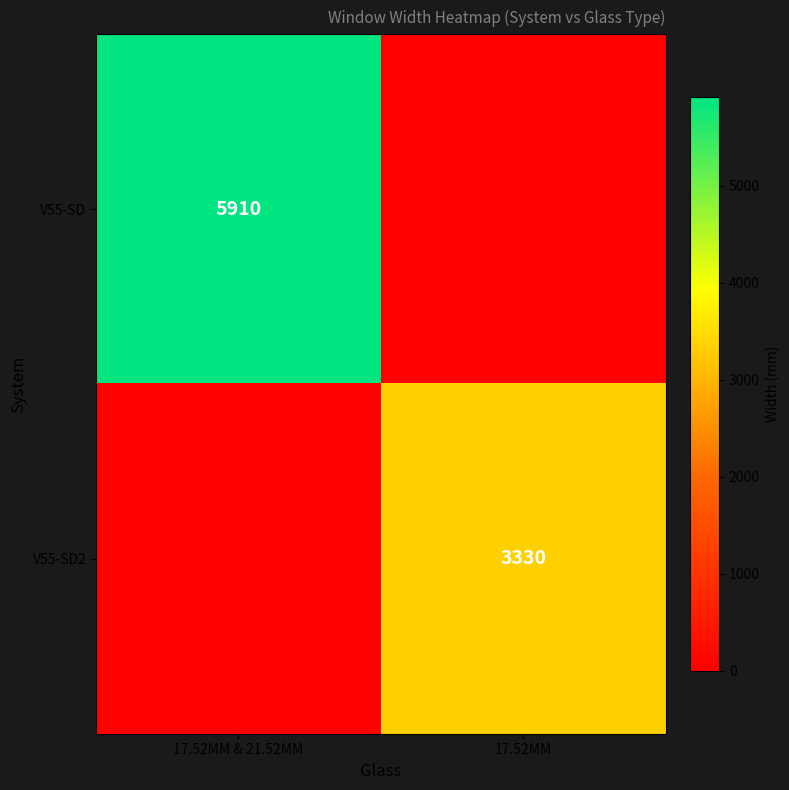

The V55-SD2 series shows 4545 at 17.52MM. True or false?

False